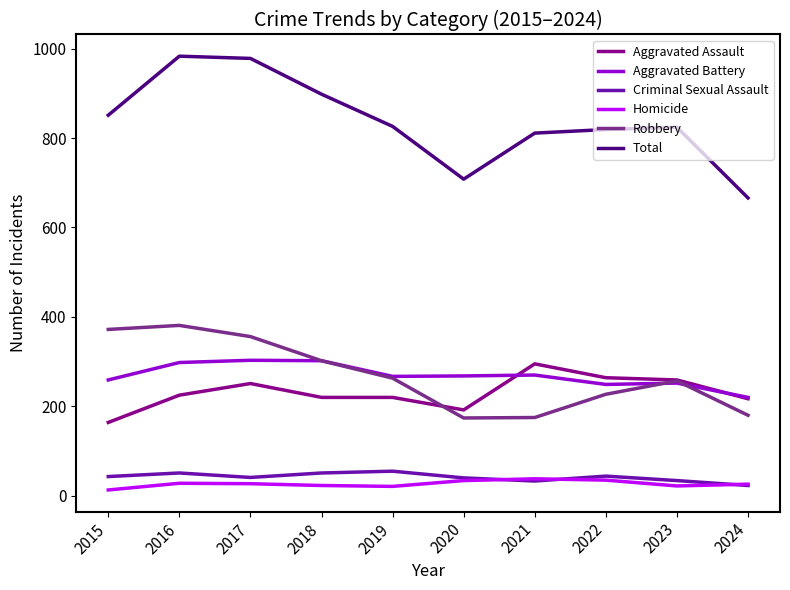

What are all the series names shown in the legend?

Aggravated Assault, Aggravated Battery, Criminal Sexual Assault, Homicide, Robbery, Total